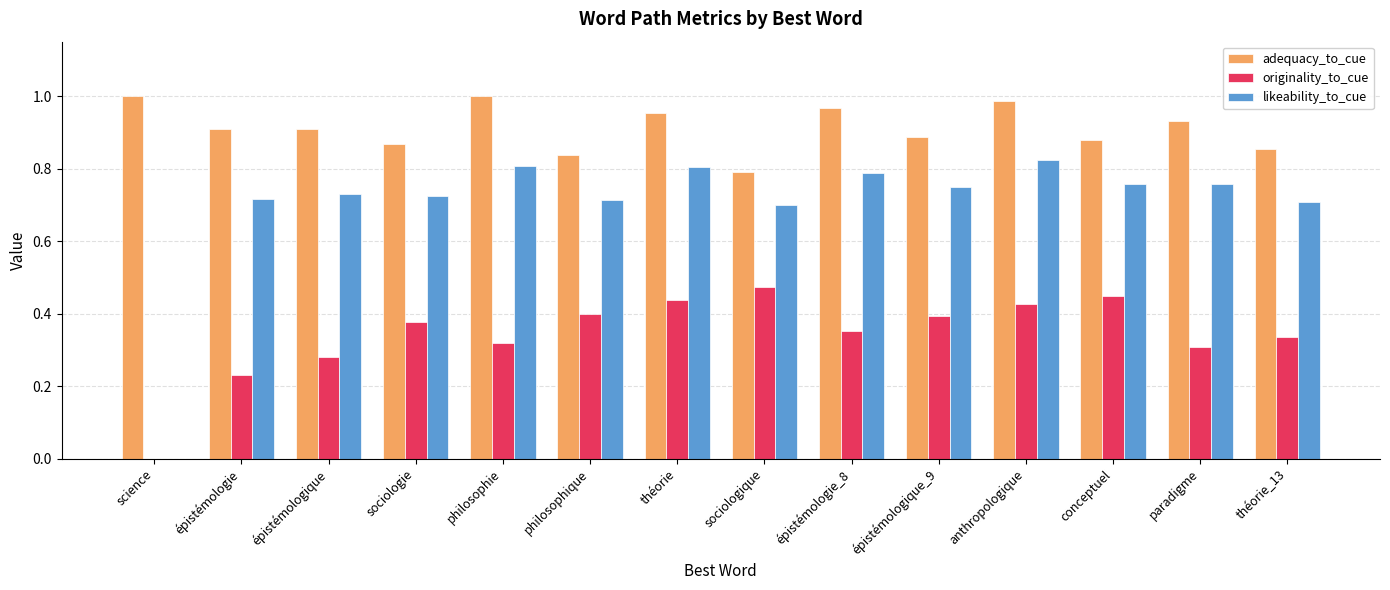

Is the value of originality_to_cue at paradigme greater than the value of likeability_to_cue at conceptuel?

No